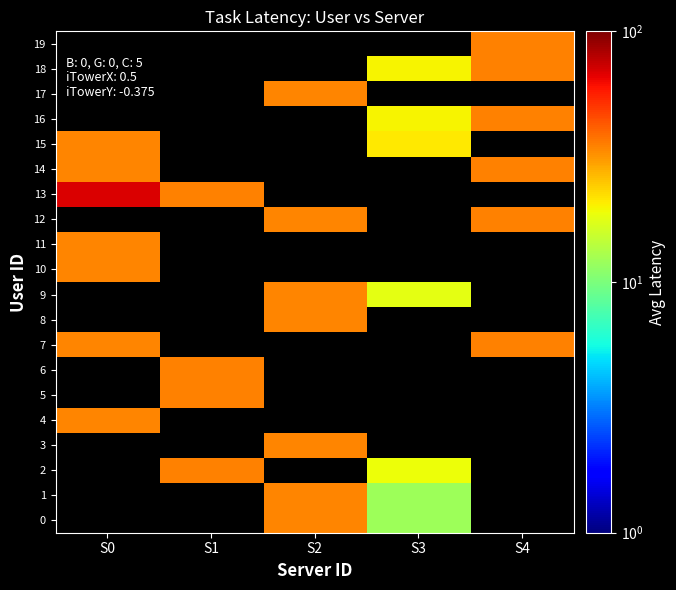

Which series has the widest spread of values?

13